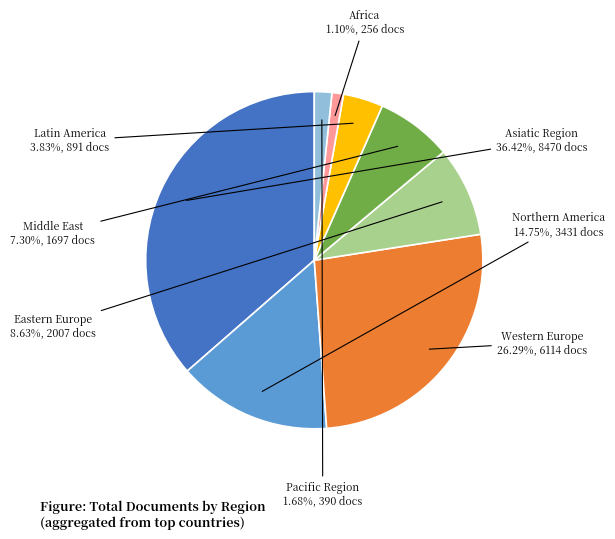

Rank the categories by value from highest to lowest.

Asiatic Region, Western Europe, Northern America, Eastern Europe, Middle East, Latin America, Pacific Region, Africa